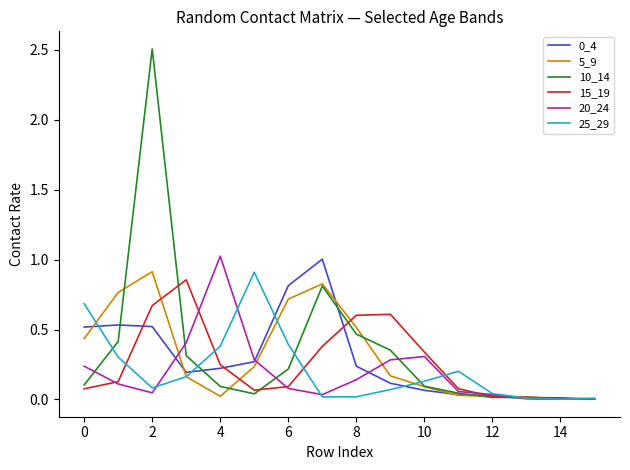

Which series has the widest spread of values?

10_14